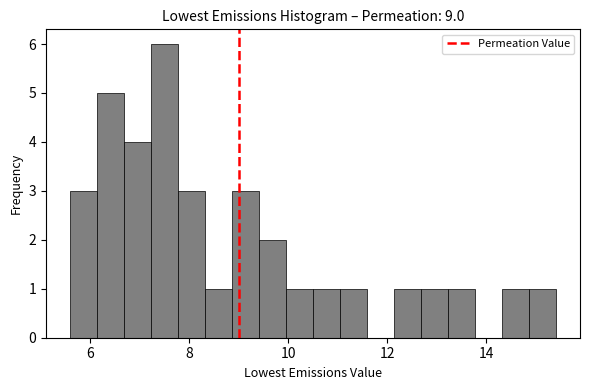

Around what value on the x-axis is the tallest bar? Give the approximate position of its centre, as read against the axis.

7.6